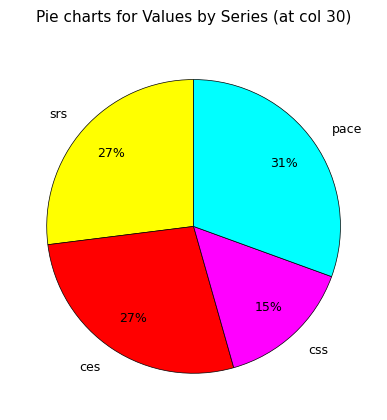

What is the largest slice in the pie chart?

pace